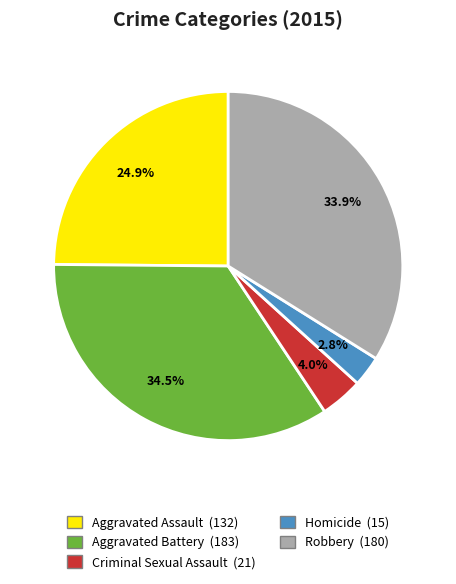

Count the number of slices in the pie.

5